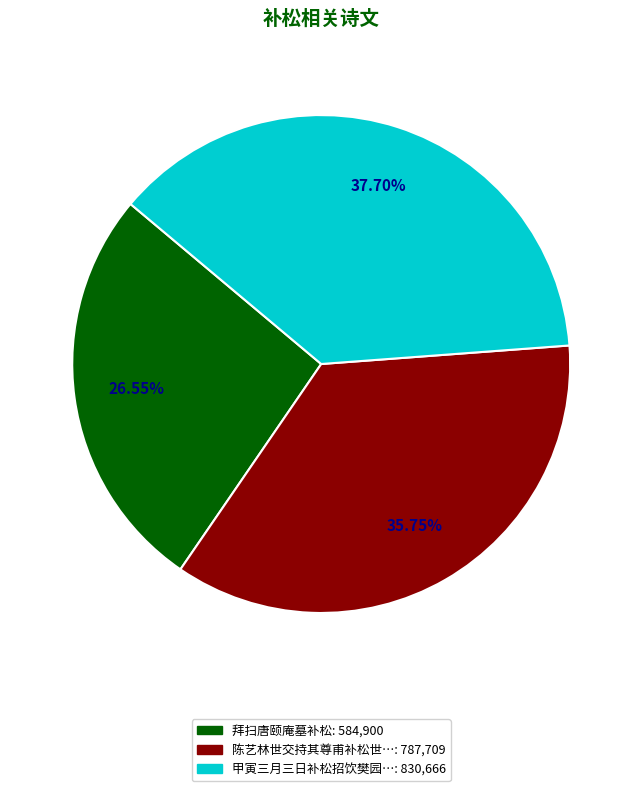

Is there a majority slice in this chart?

No